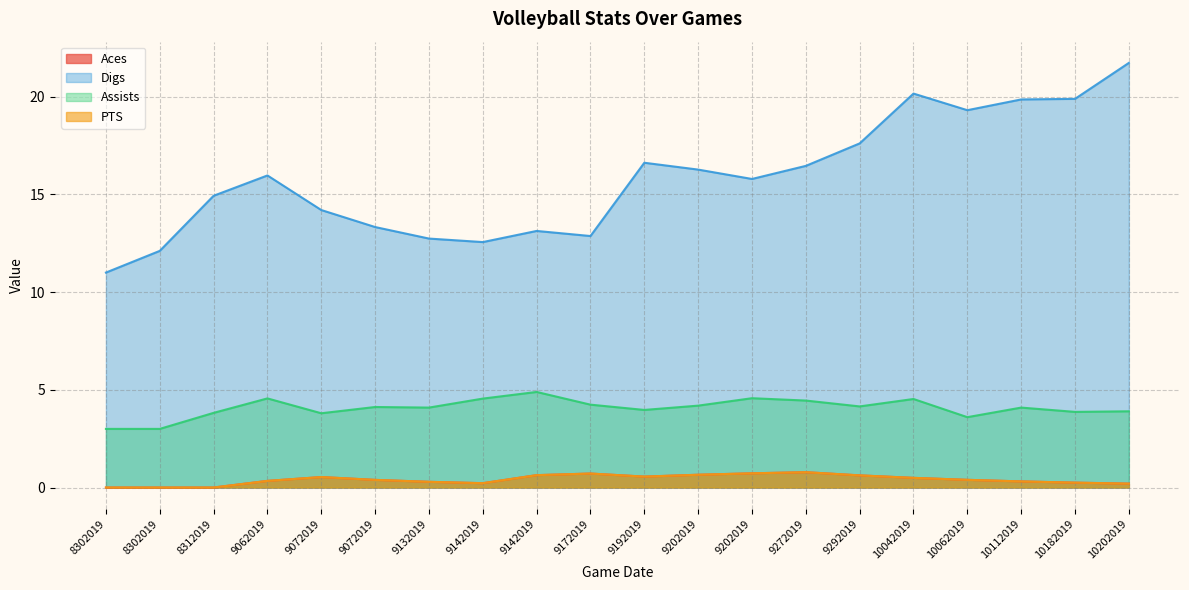

Does the chart display data point markers on the line(s)?

No